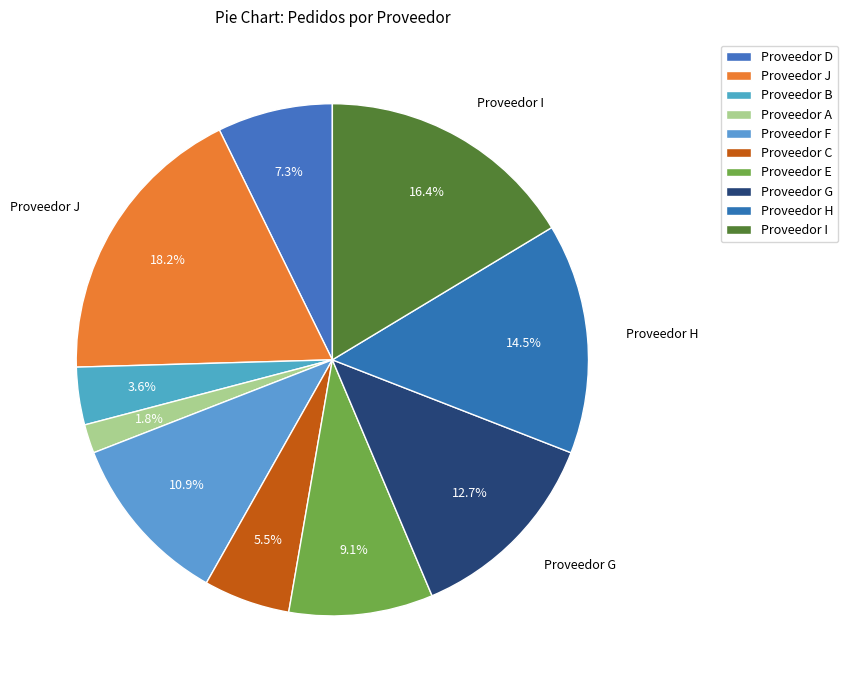

Is Proveedor D the majority of the pie?

No